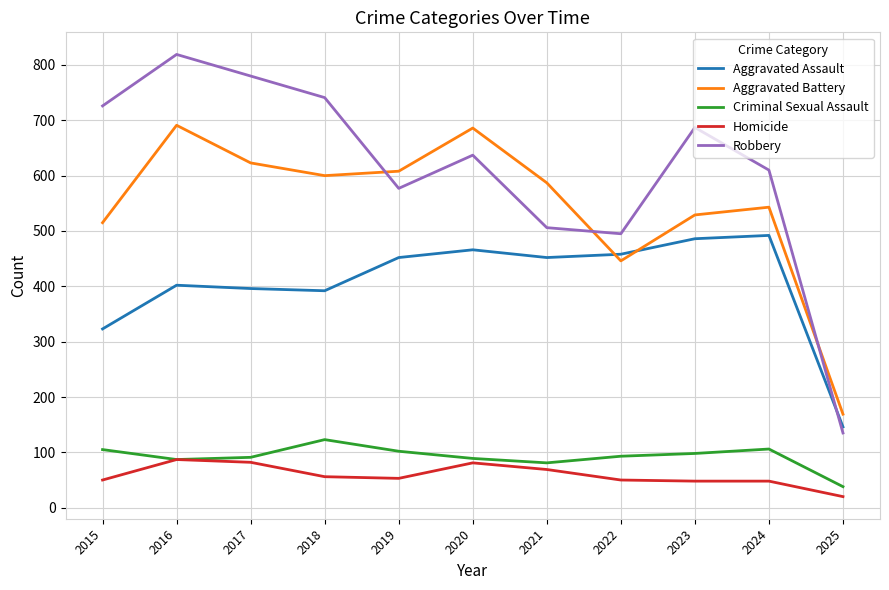

What are all the series names shown in the legend?

Aggravated Assault, Aggravated Battery, Criminal Sexual Assault, Homicide, Robbery